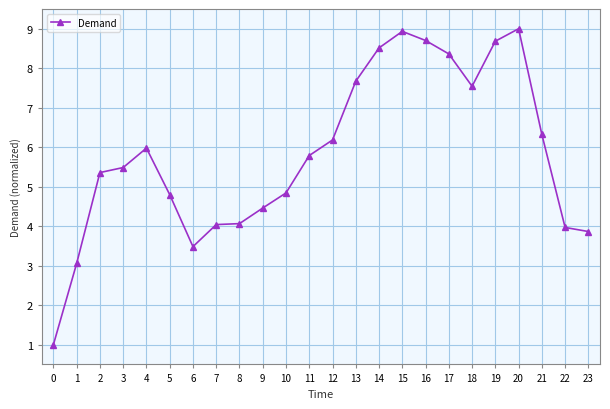

At which label does the data first exceed 5?

2